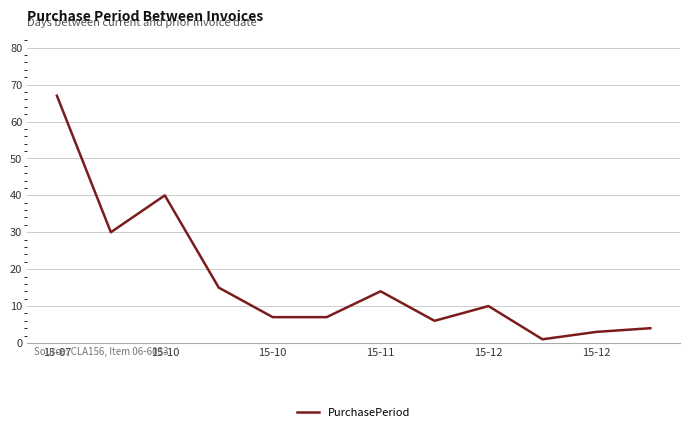

Is this an area chart (filled region under the line)?

No